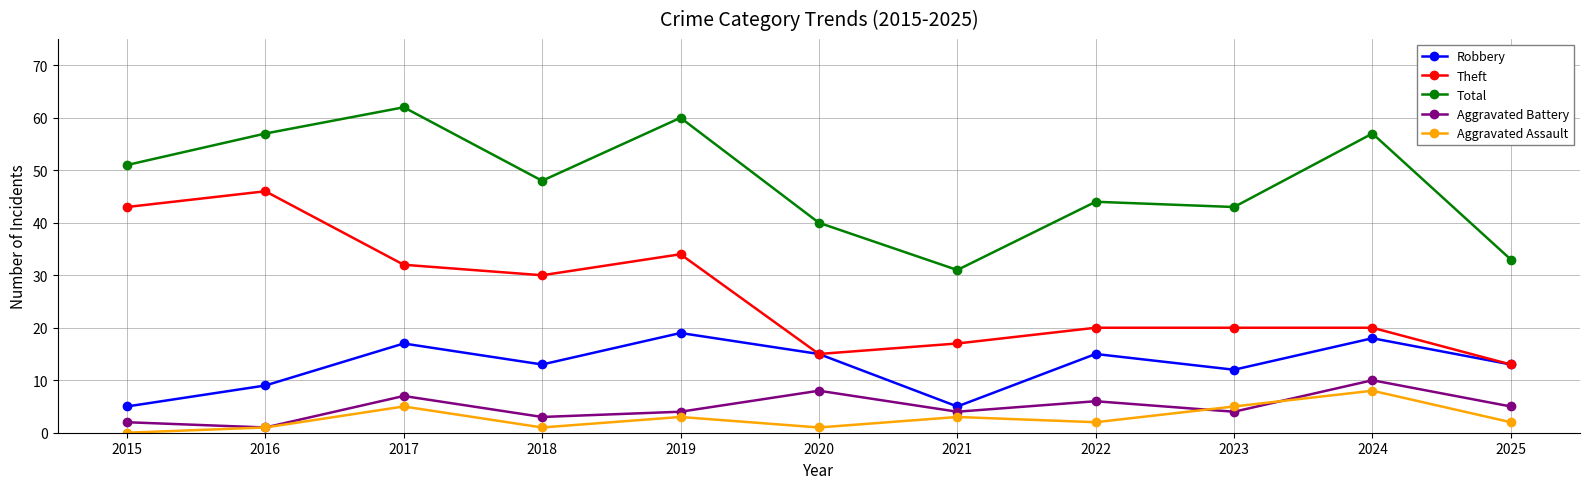

Reading left to right, list all the values displayed in this chart.

Robbery: 5	9	17	13	19	15	5	15	12	18	13
Theft: 43	46	32	30	34	15	17	20	20	20	13
Total: 51	57	62	48	60	40	31	44	43	57	33
Aggravated Battery: 2	1	7	3	4	8	4	6	4	10	5
Aggravated Assault: 0	1	5	1	3	1	3	2	5	8	2